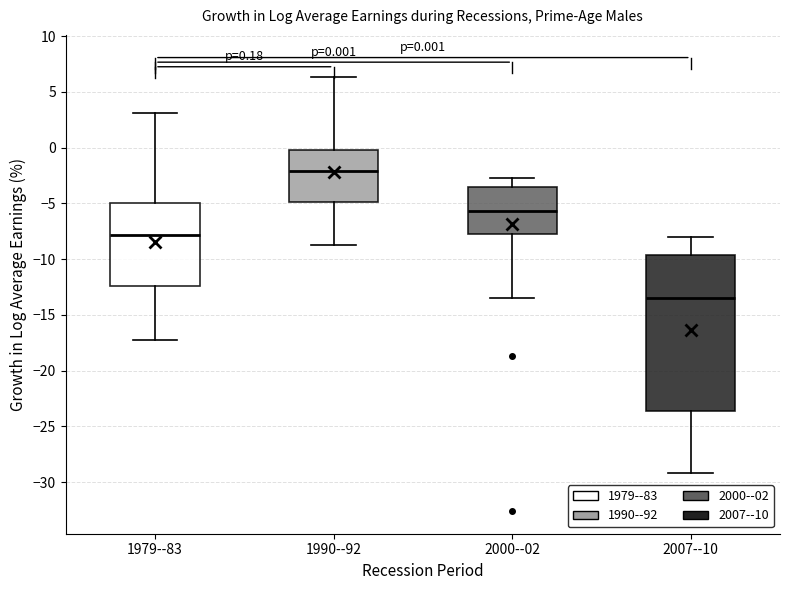

Which box has the lowest median line?

2007--10